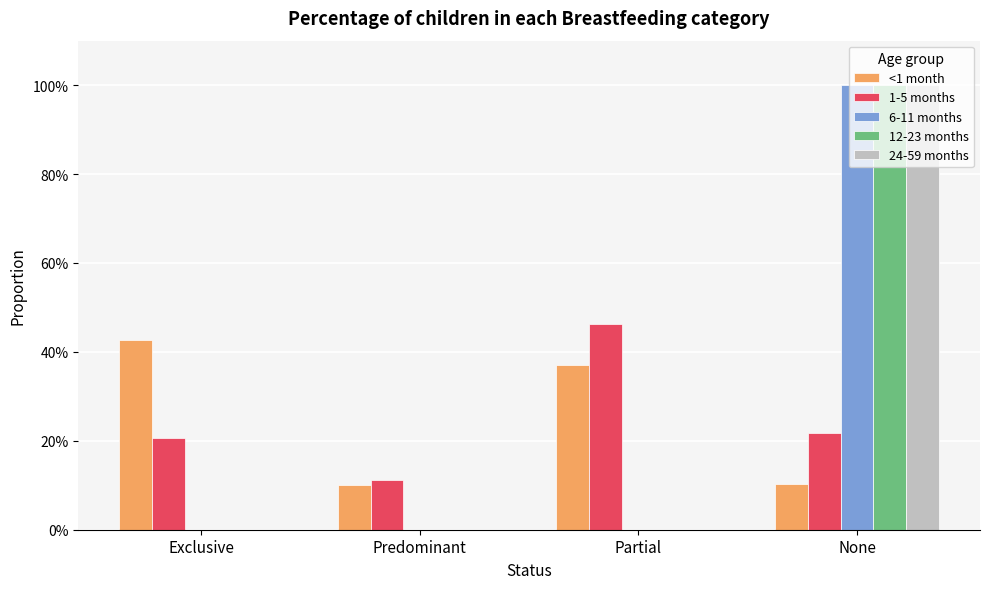

How many <1 month values are between 0 and 1?

4